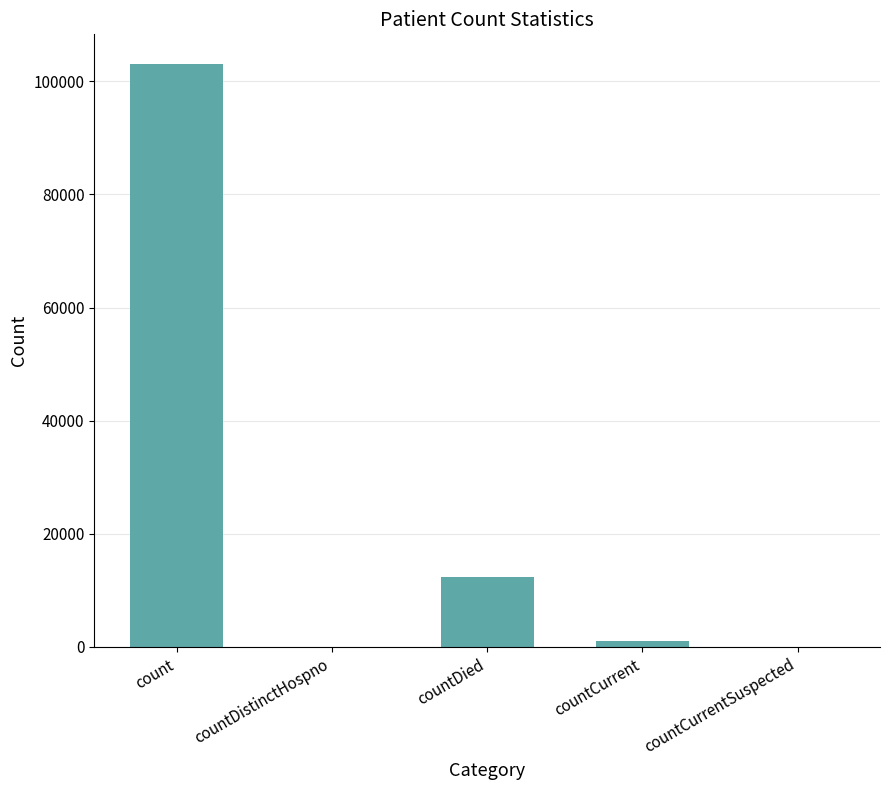

At which label does the data first exceed 1086?

count